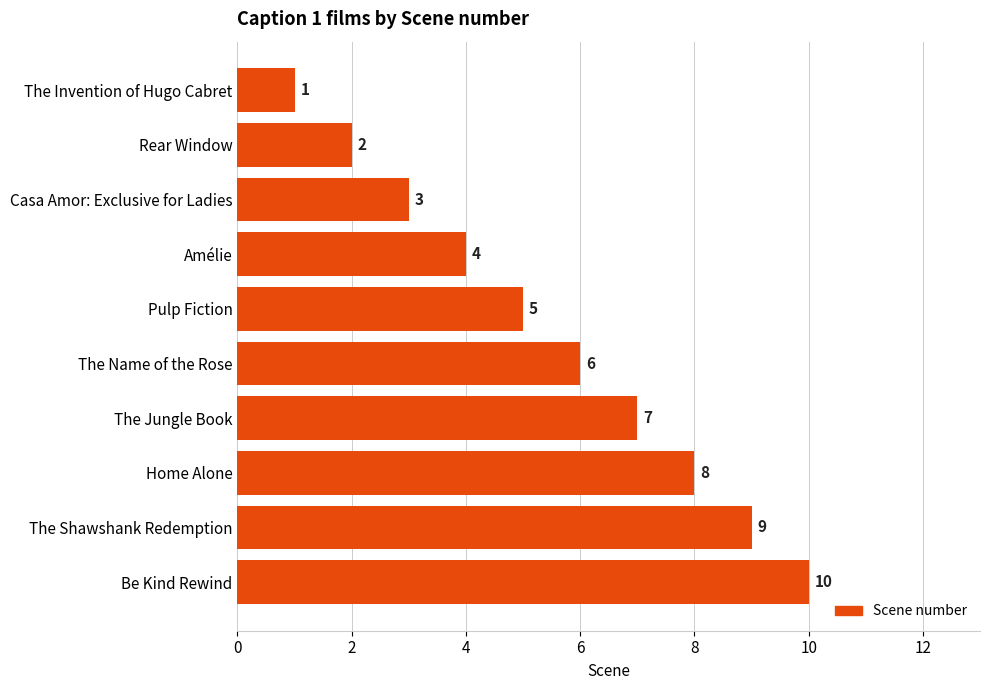

Approximately how many times larger is the value at Pulp Fiction compared to The Shawshank Redemption?

0.6